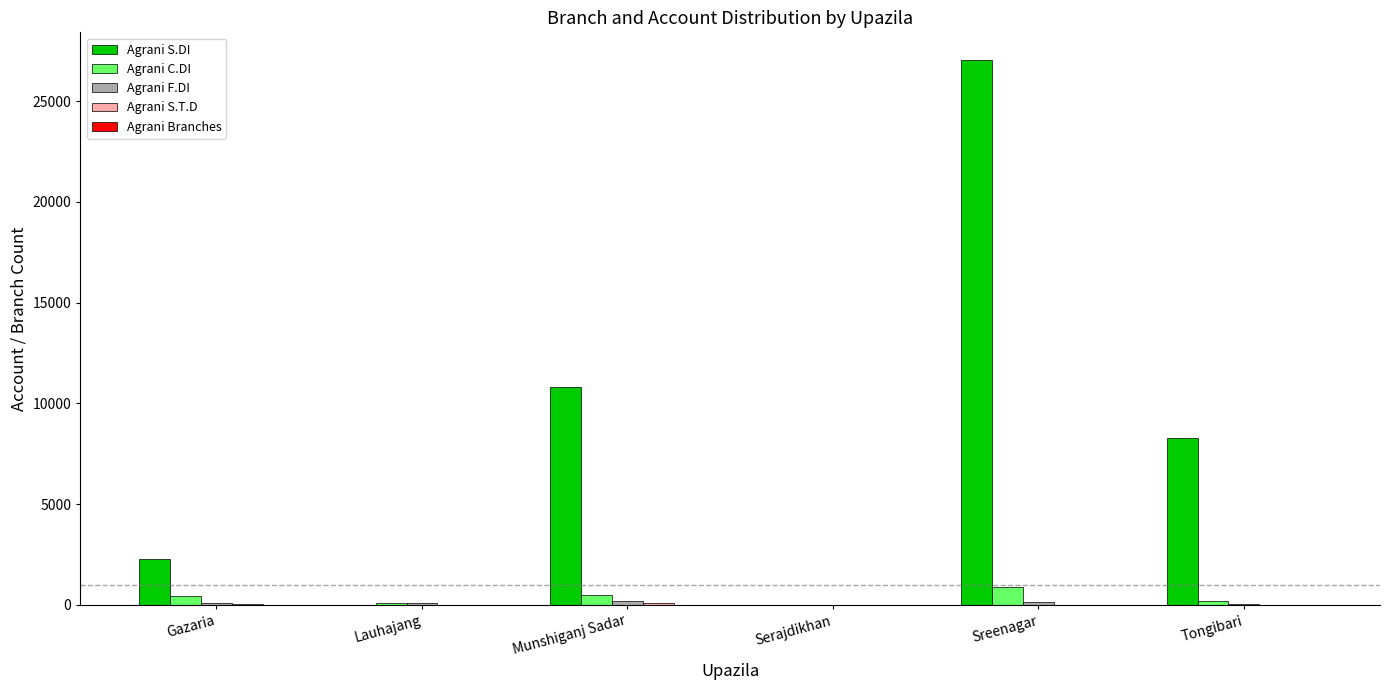

Which category has the highest value across all series?

Sreenagar